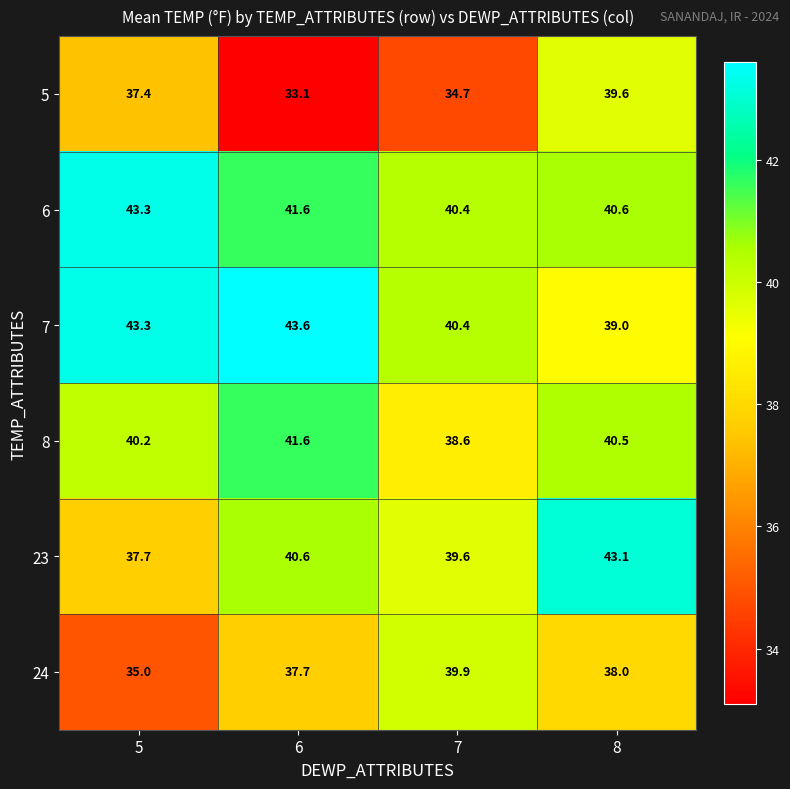

What is the difference between the 23 values at 7 and 5?

1.9